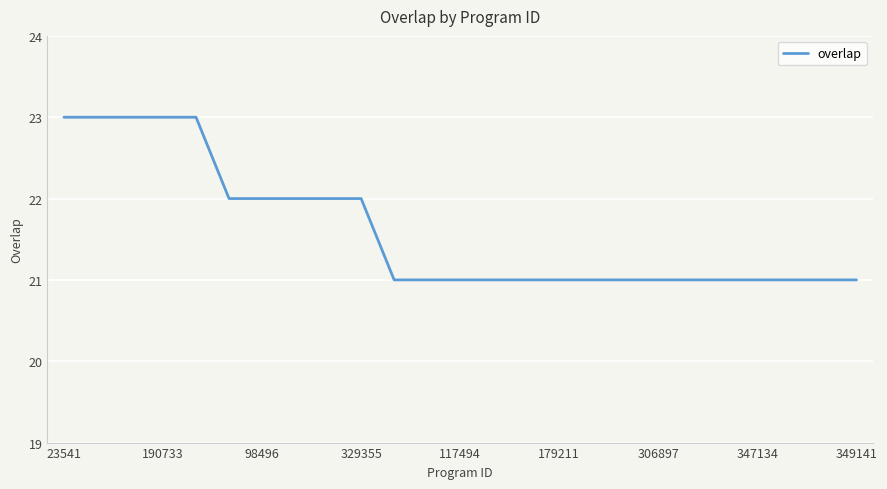

What is the minimum value shown in the chart?

21